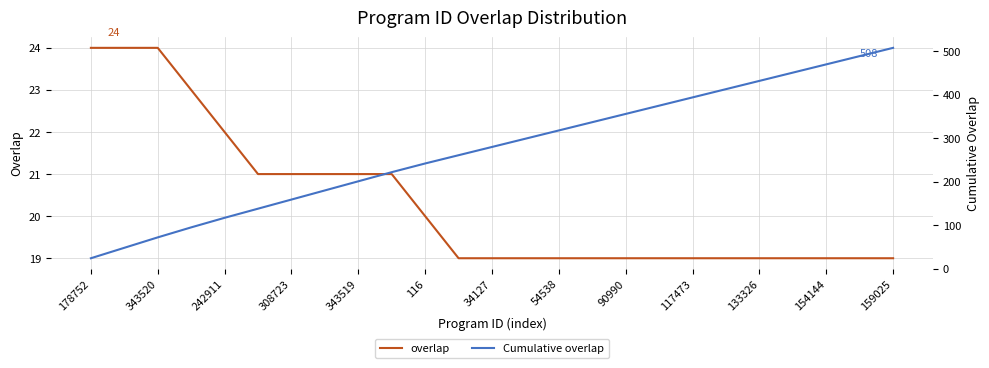

What is the sum of all overlap values?

508